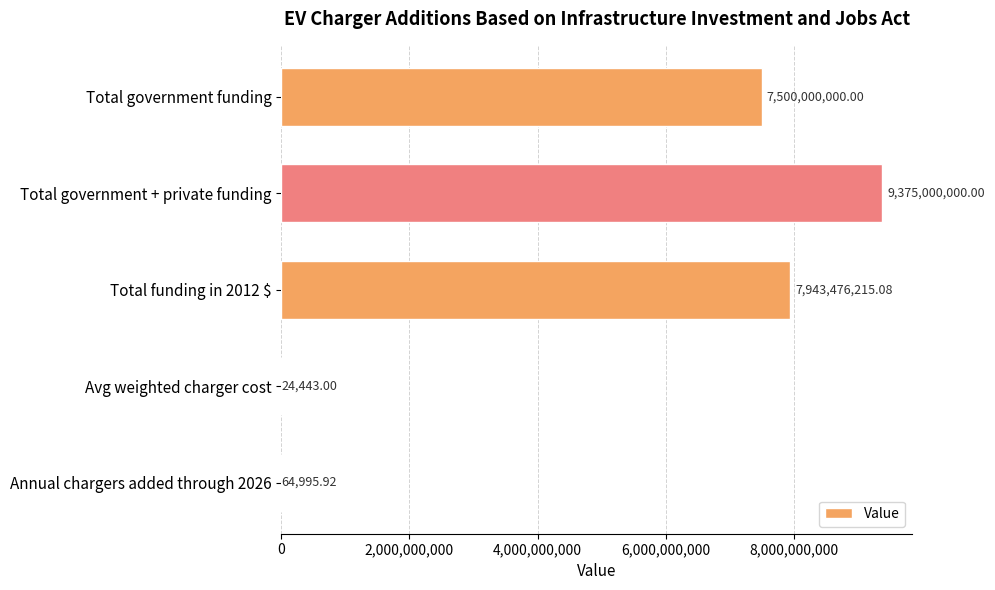

At which category does the chart reach its peak across all series?

Total government + private funding